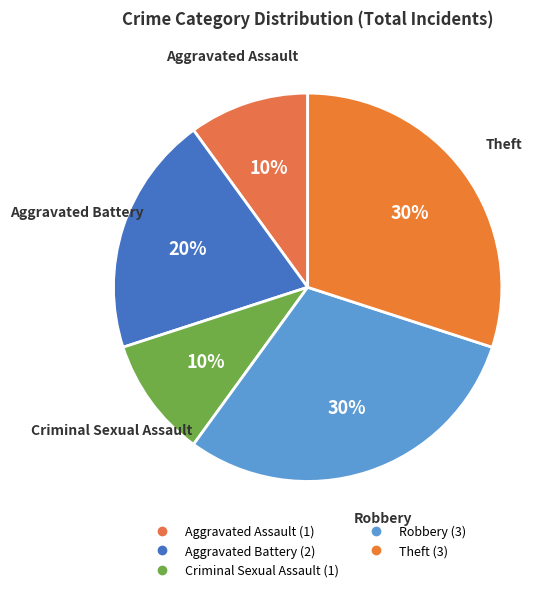

Approximately how many times larger is the value at Aggravated Battery compared to Aggravated Assault?

2.0